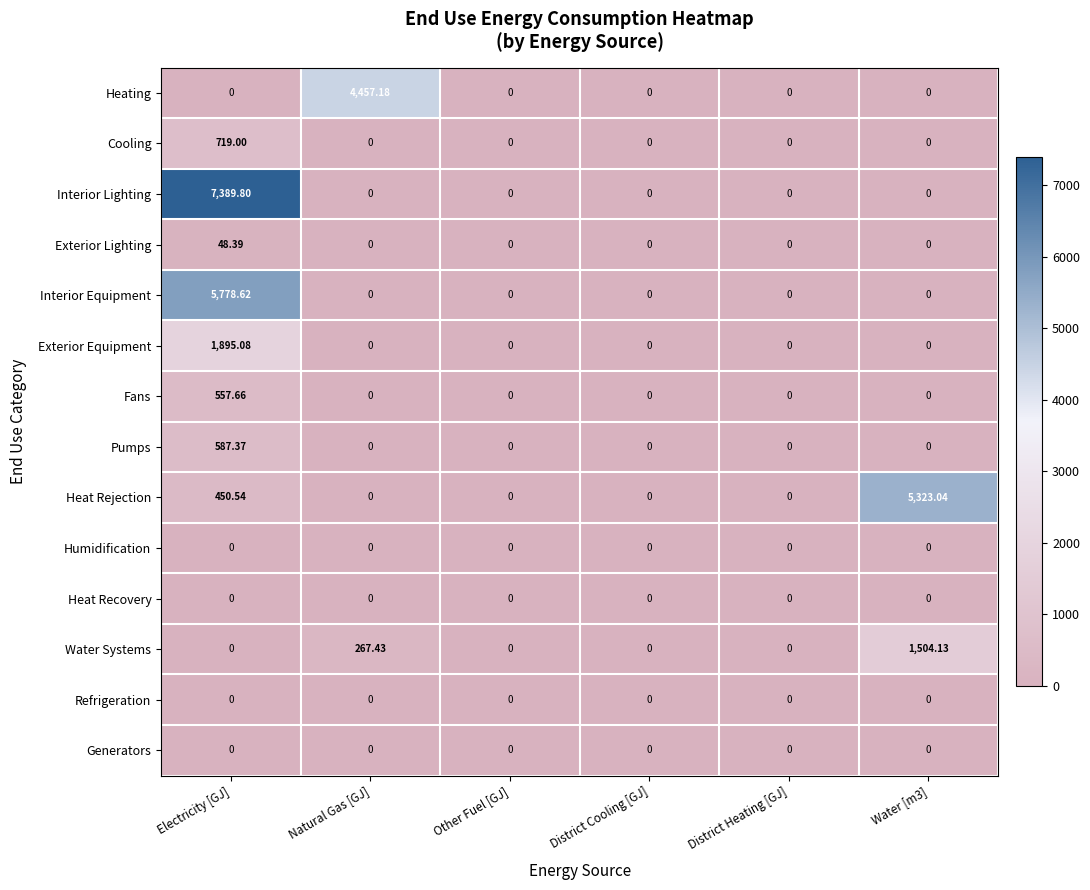

At how many categories does at least one series exceed 4517?

2